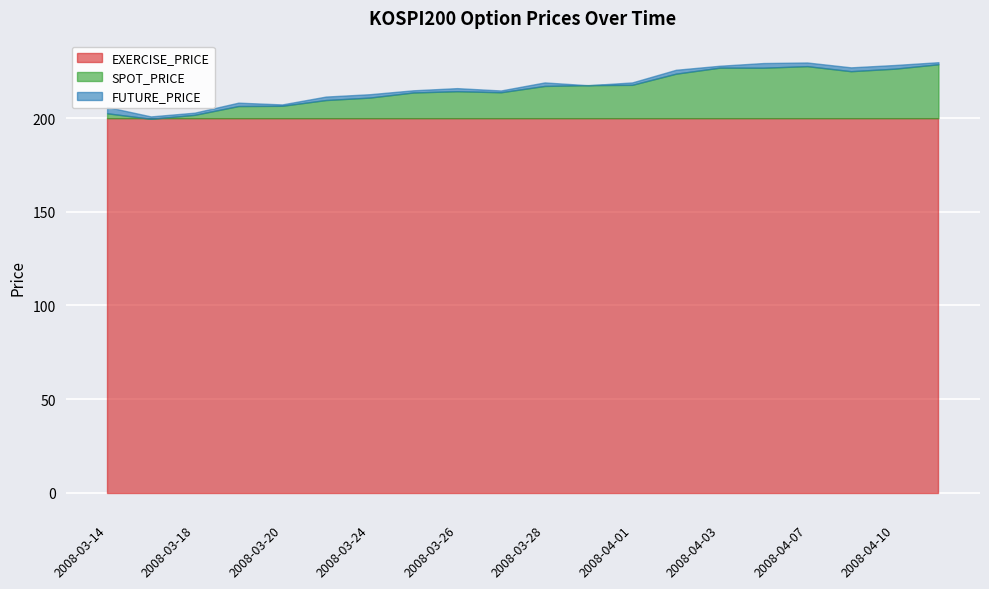

After their last crossing, which series has the higher values: EXERCISE_PRICE or SPOT_PRICE?

SPOT_PRICE